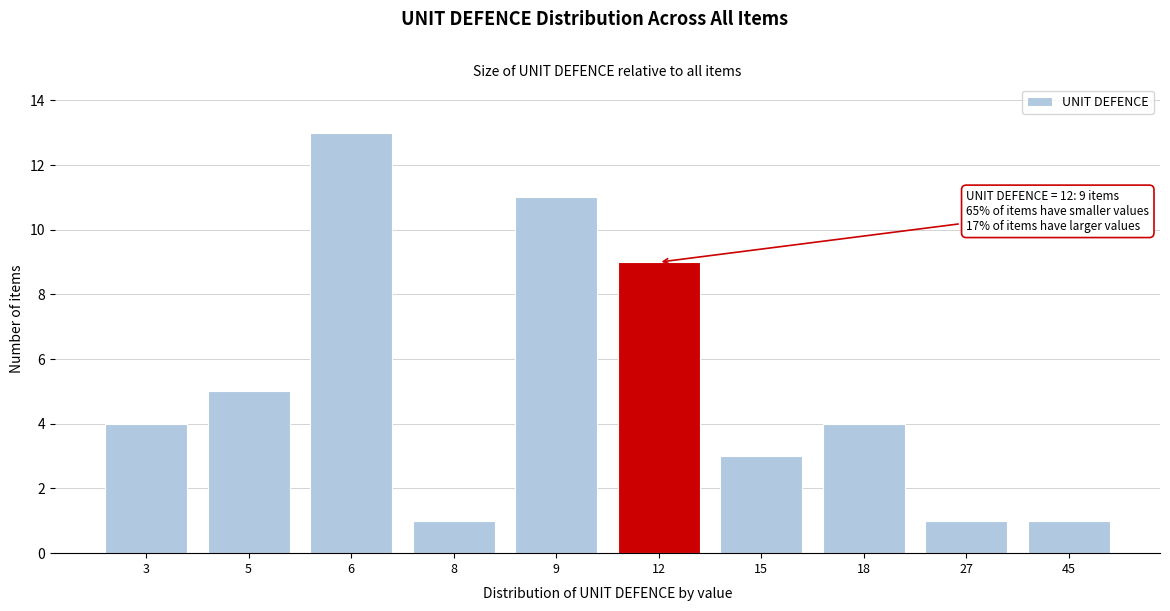

Reading right to left, extract all data points from this chart.

45=1	27=1	18=4	15=3	12=9	9=11	8=1	6=13	5=5	3=4